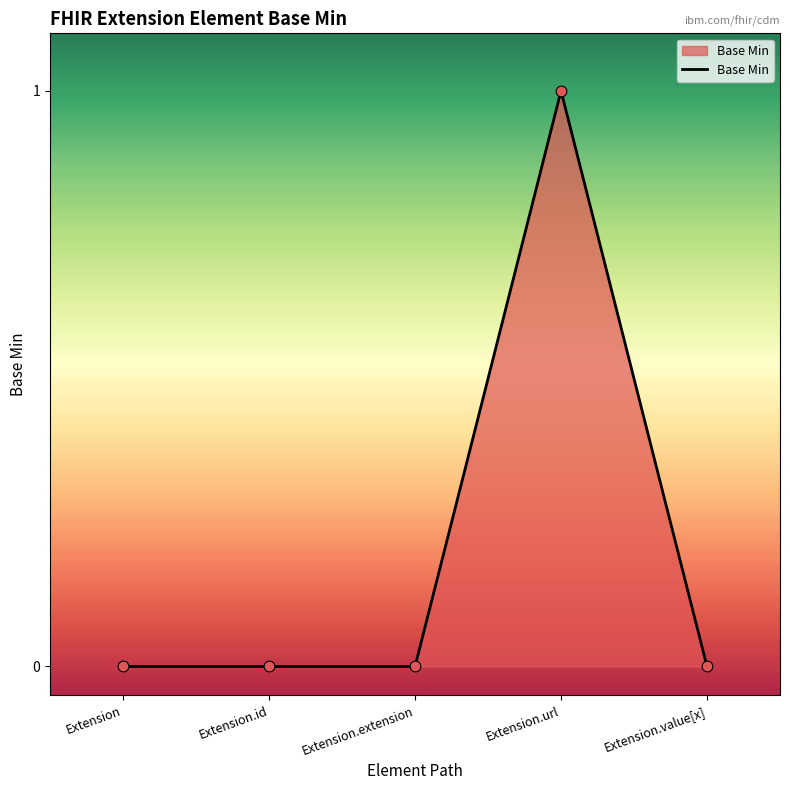

Which has a higher value, Extension.url or Extension.value[x]?

Extension.url